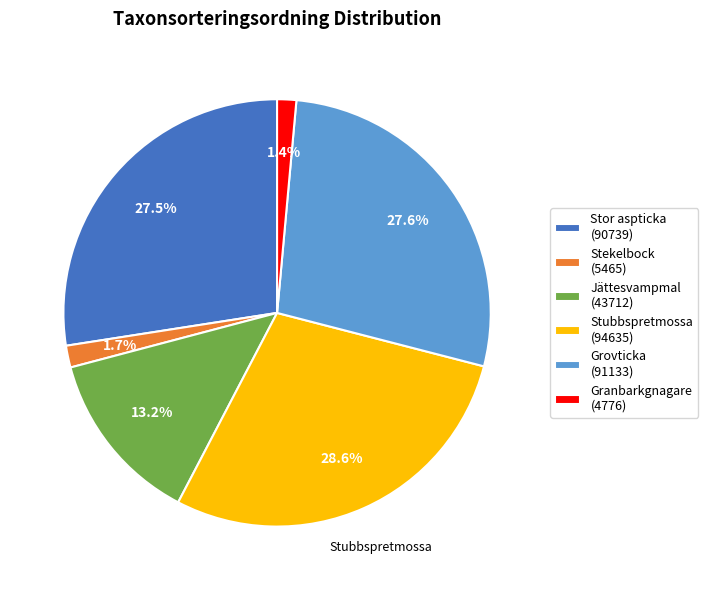

True or false: Grovticka accounts for 38% of the total.

False